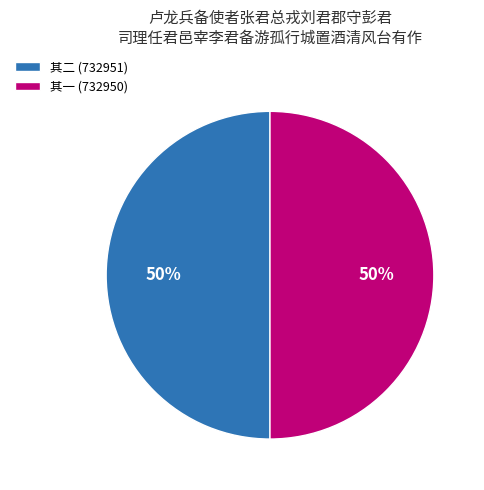

Count the number of slices in the pie.

2